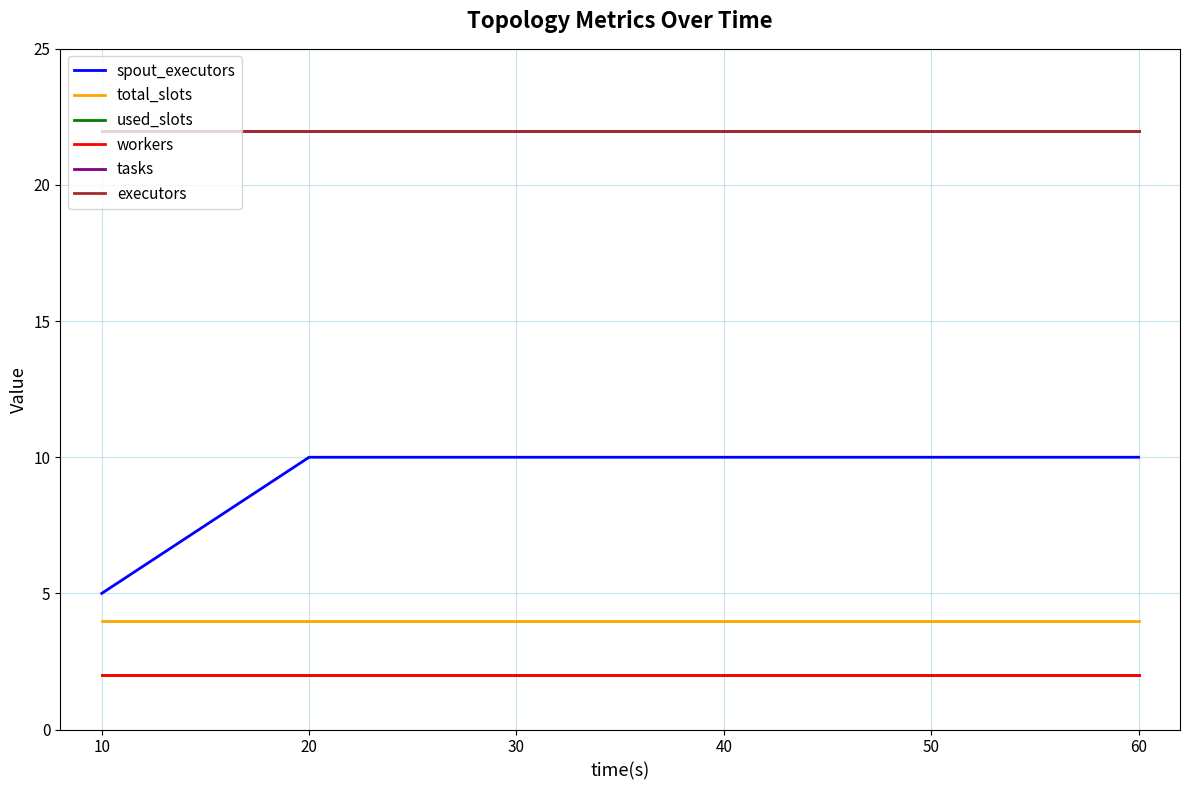

Does the chart display data point markers on the line(s)?

No